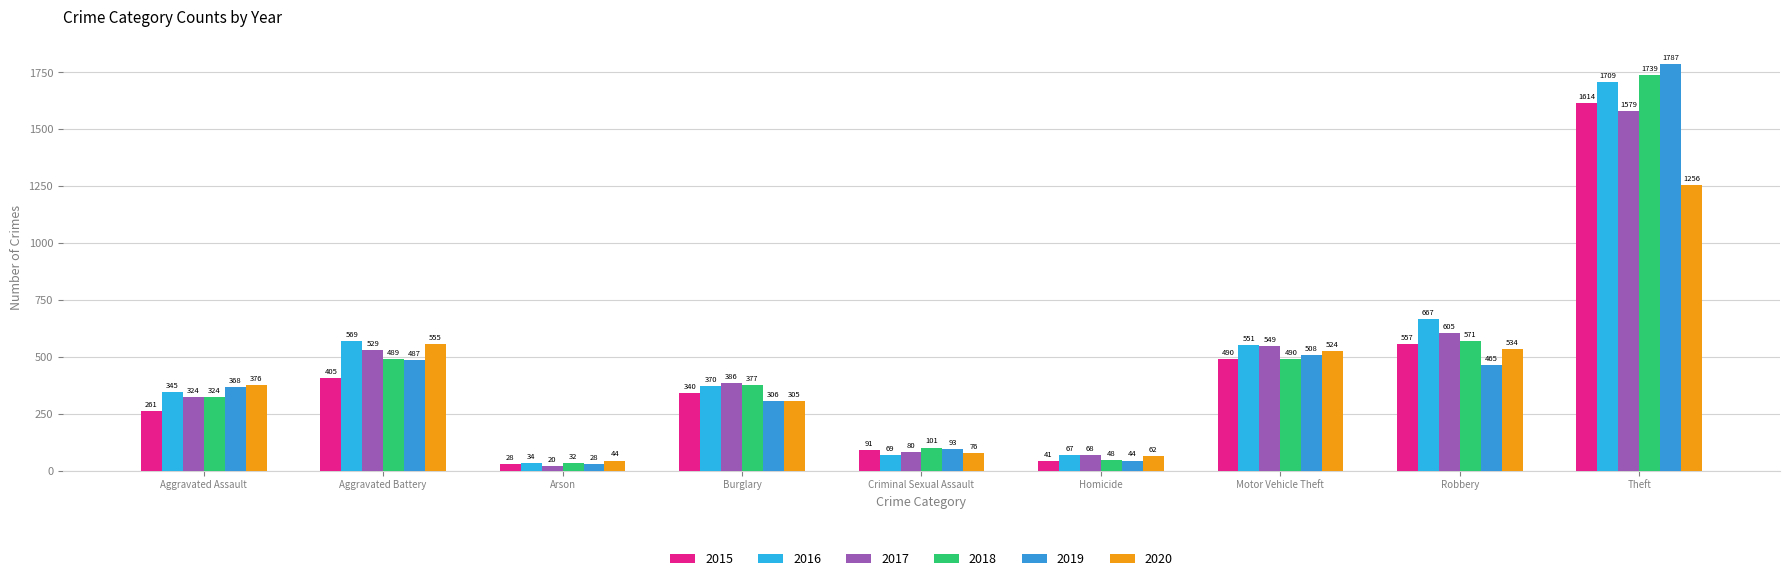

What is the approximate value of 2016 at Burglary?

370